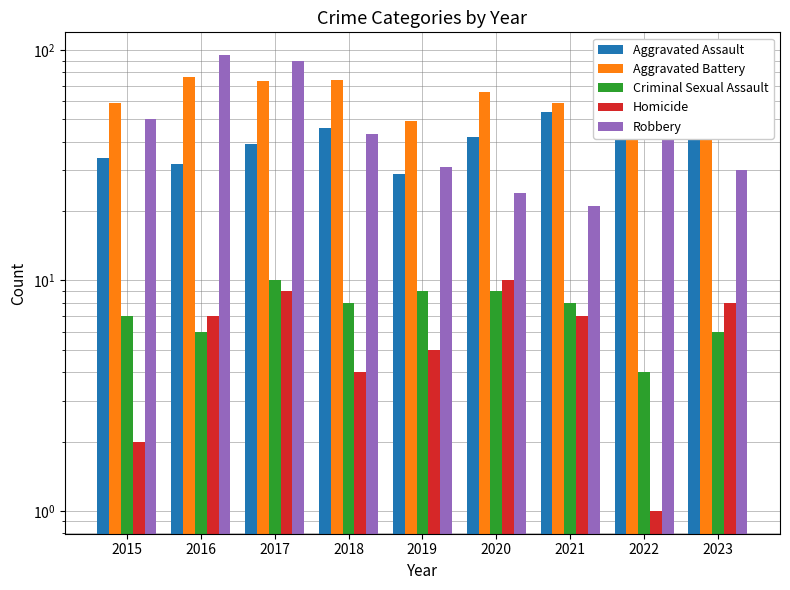

What is the value of the Homicide bar at the 5th from the left?

5